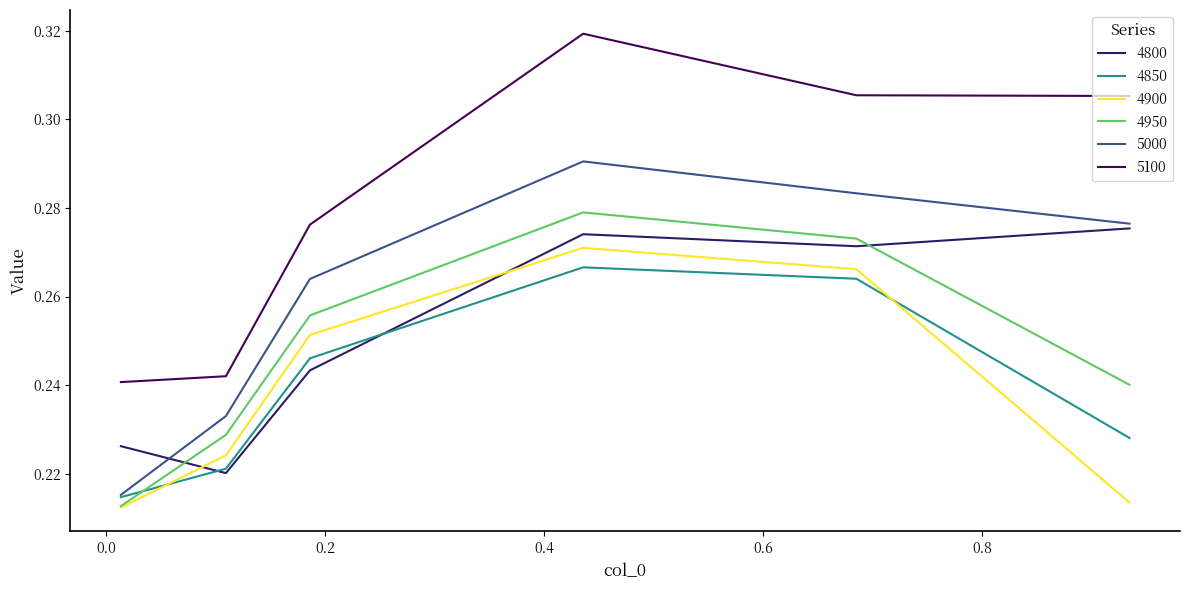

True or false: 4900 and 5100 intersect in this chart.

False